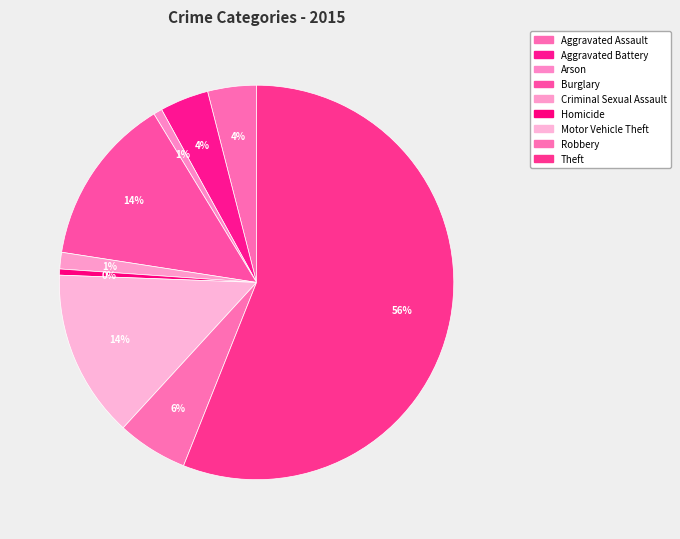

To the nearest percent, what is the difference between the largest and smallest slice percentages?

56%